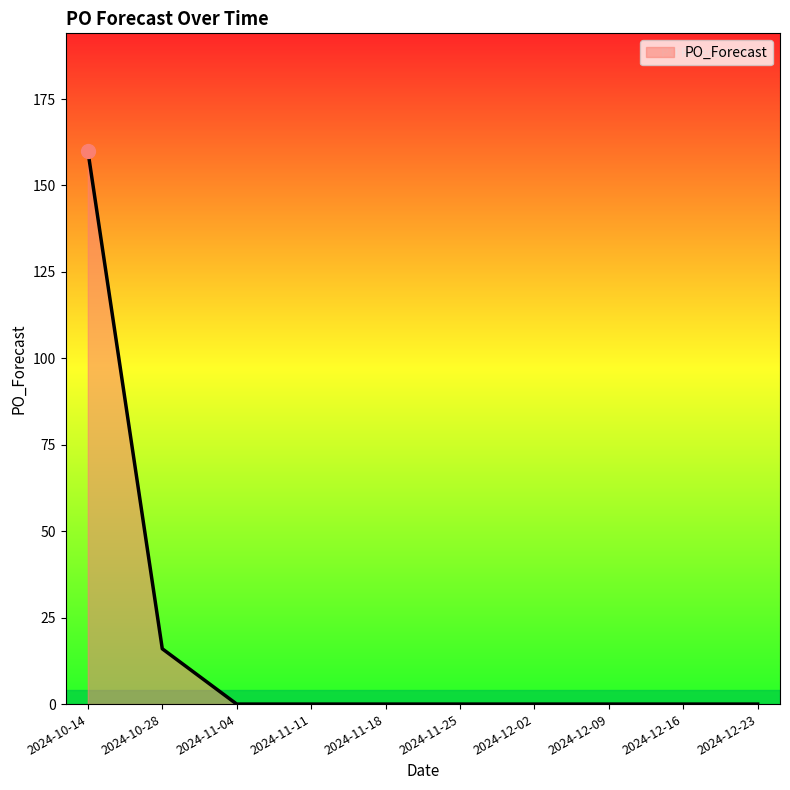

At which category does the chart reach its peak across all series?

2024-10-14